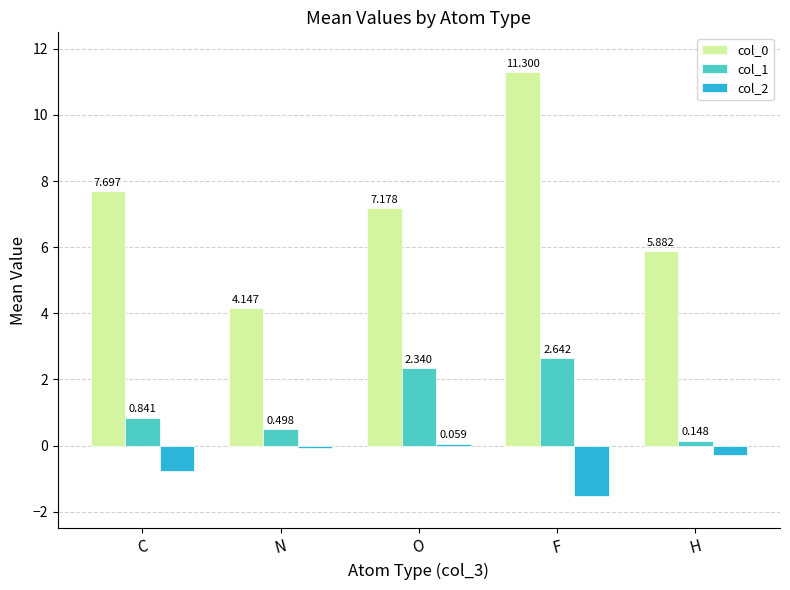

What is the sum of all col_2 values?

-2.6